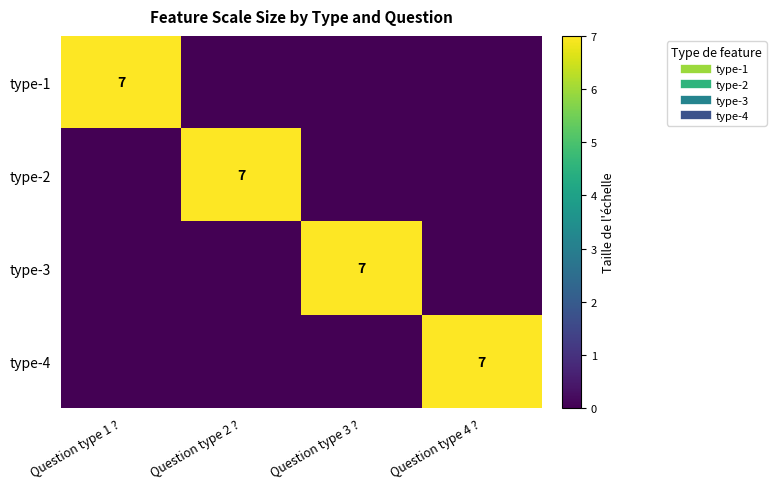

What is the greatest value displayed?

7